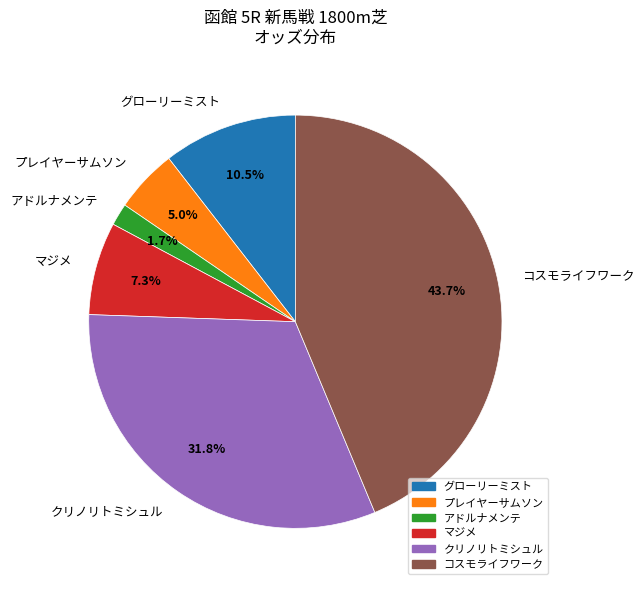

Combined, do クリノリトミシュル and グローリーミスト account for over 50%?

No